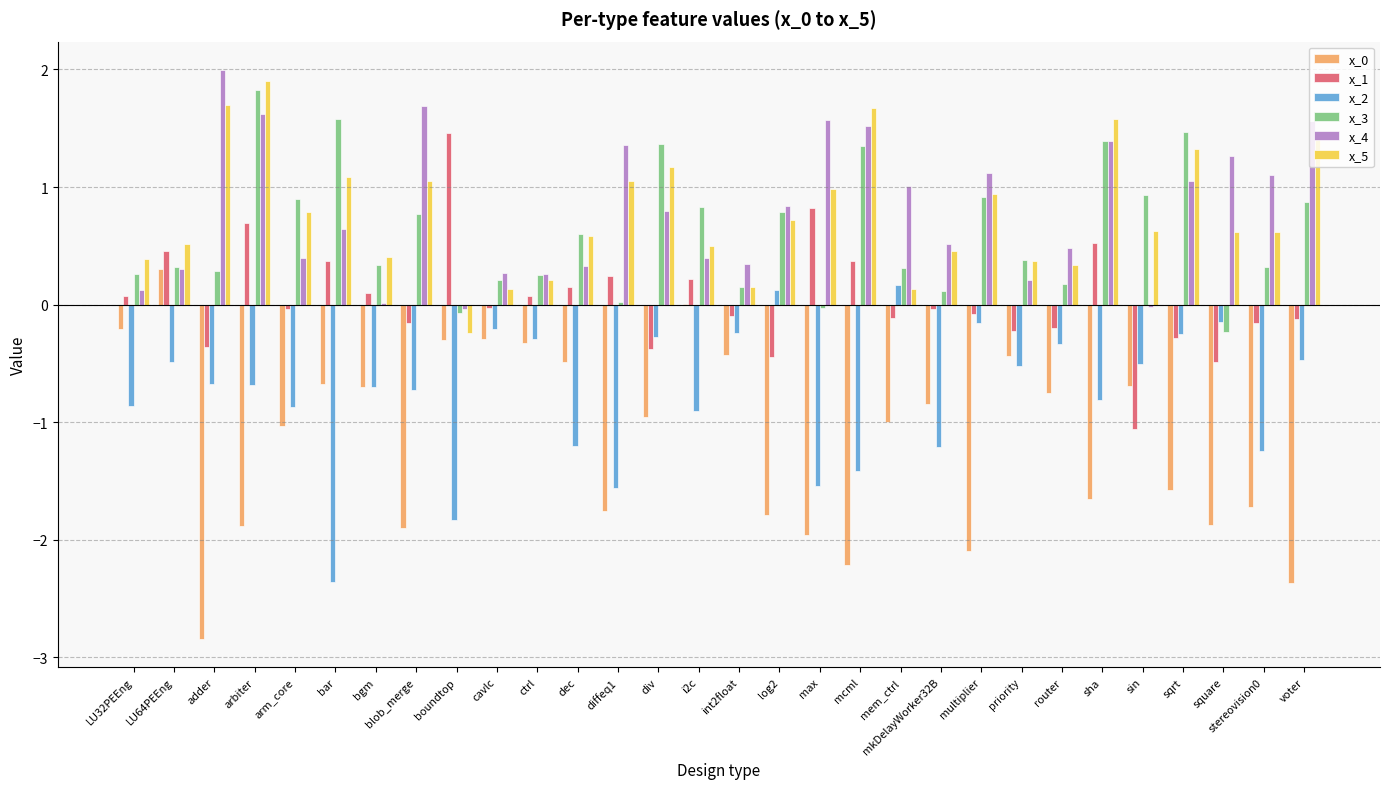

Count the number of data series in this chart.

6